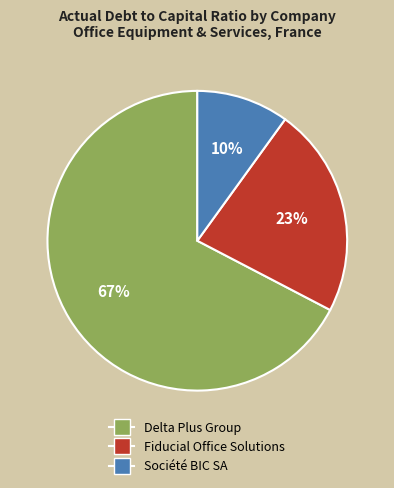

To the nearest percent, what is the difference between the largest and smallest slice percentages?

57%